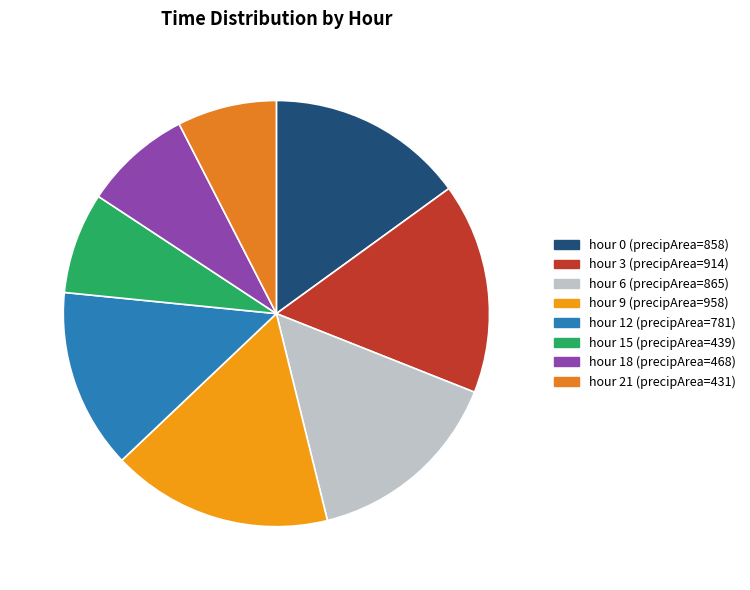

How many slices are in this pie chart?

8